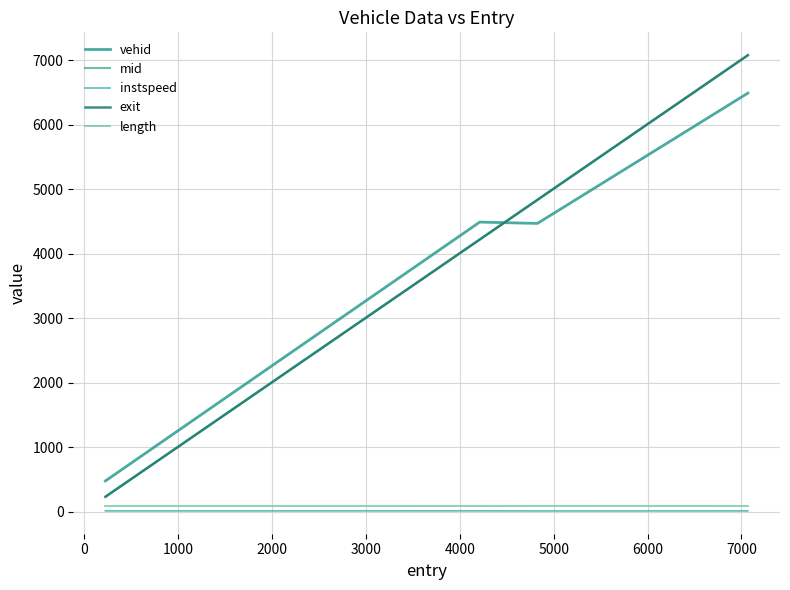

True or false: length has more than 0 points higher than both neighbors.

False